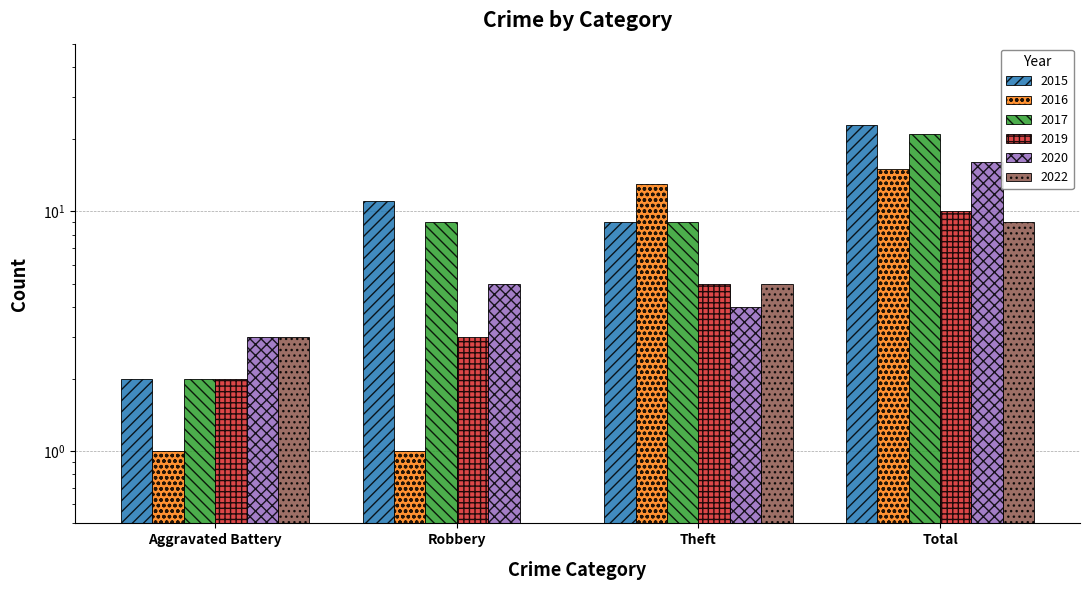

The 2022 series shows 4.9 at Aggravated Battery. True or false?

False